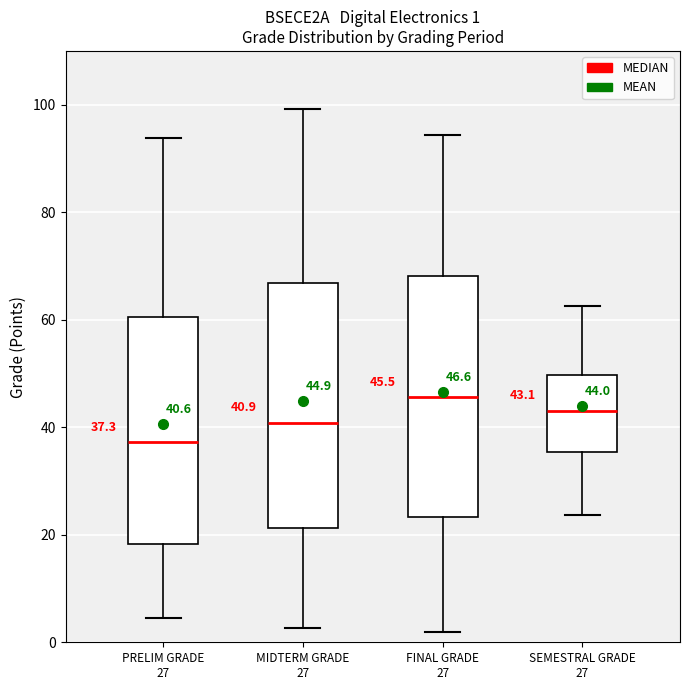

Which box's median line is the highest?

FINAL GRADE 27